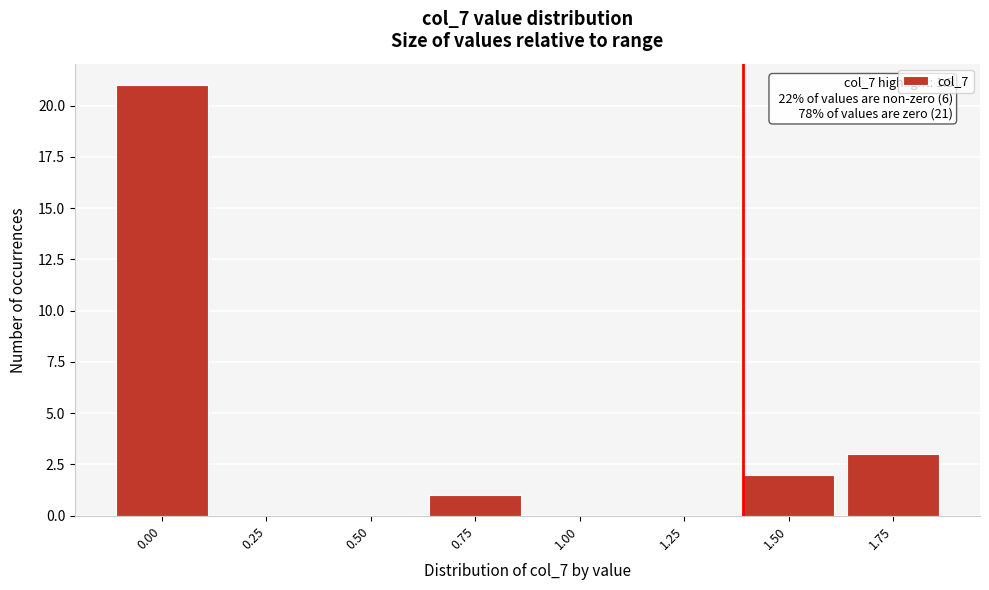

Reading left to right, what are all the values shown in this chart?

0.00=21	0.25=0	0.50=0	0.75=1	1.00=0	1.25=0	1.50=2	1.75=3